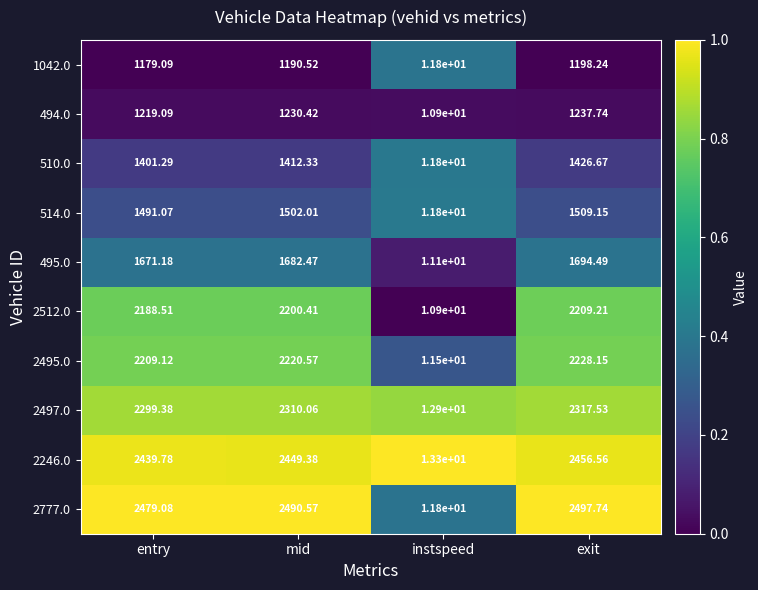

Rank the series at entry from lowest to highest value.

1042.0, 494.0, 510.0, 514.0, 495.0, 2512.0, 2495.0, 2497.0, 2246.0, 2777.0